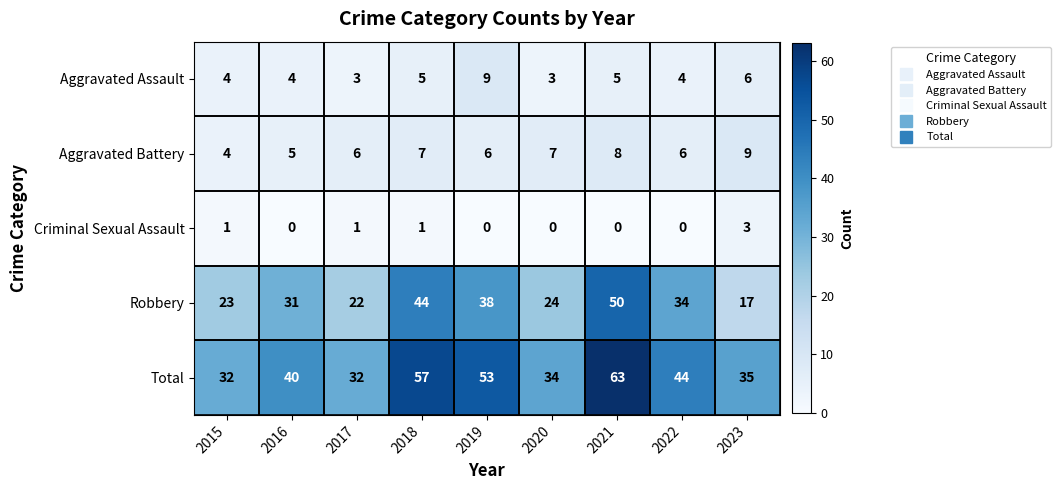

What is the difference between the highest and lowest values at 2021?

63